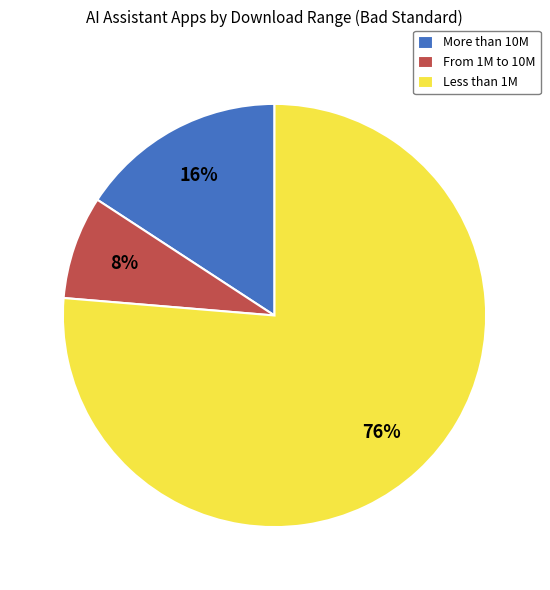

To the nearest percent, what is the difference between the largest and smallest slice percentages?

68%